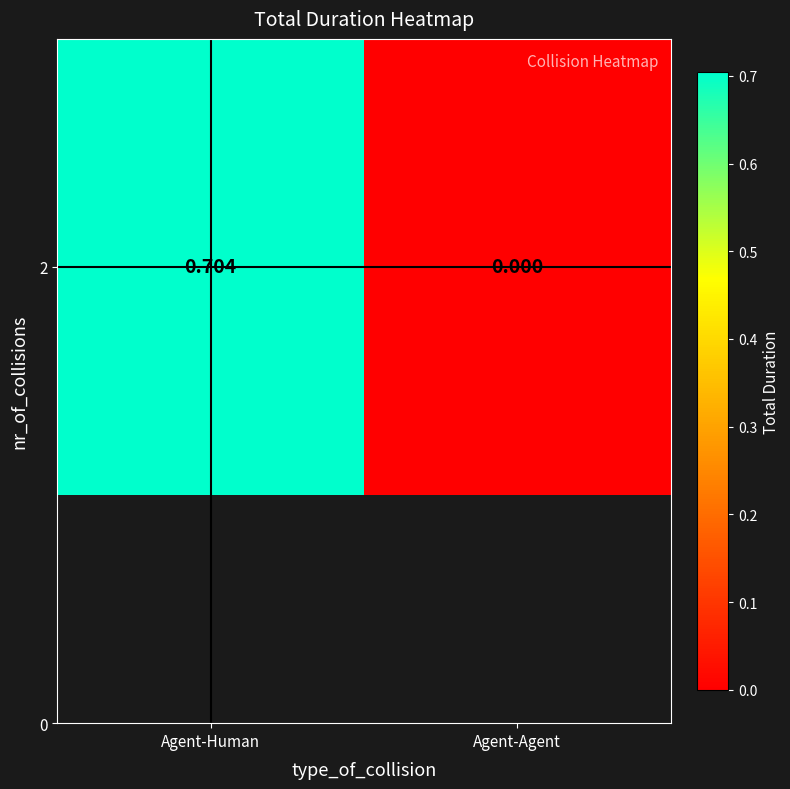

The chart shows a value of 1.0 at Agent-Human. True or false?

False